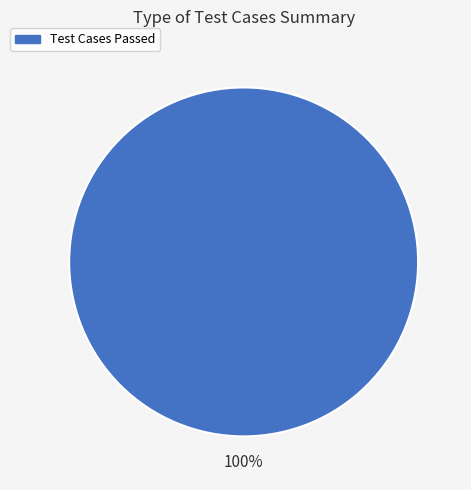

Count the number of slices in the pie.

1